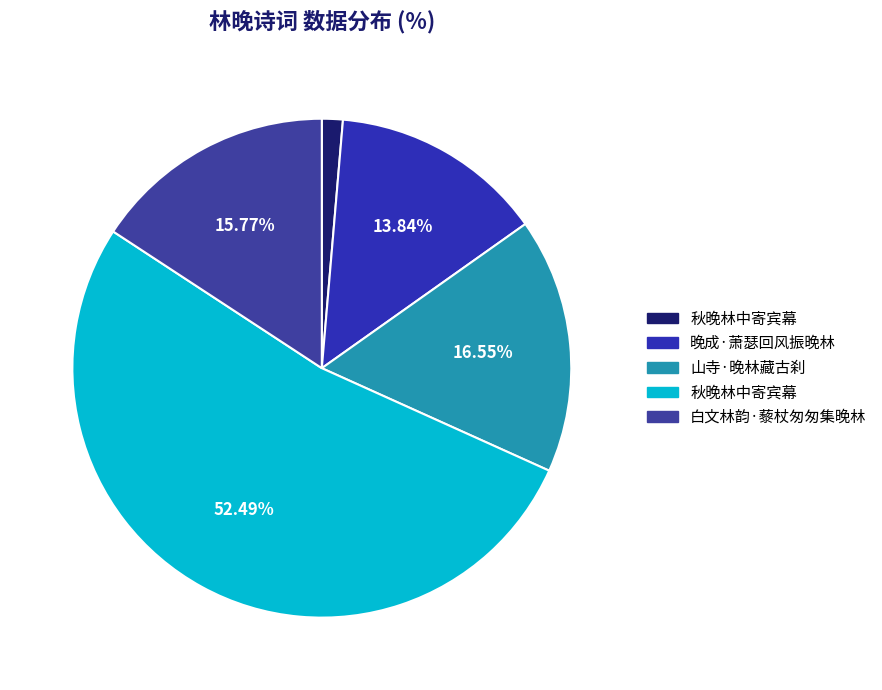

Count the number of slices in the pie.

5